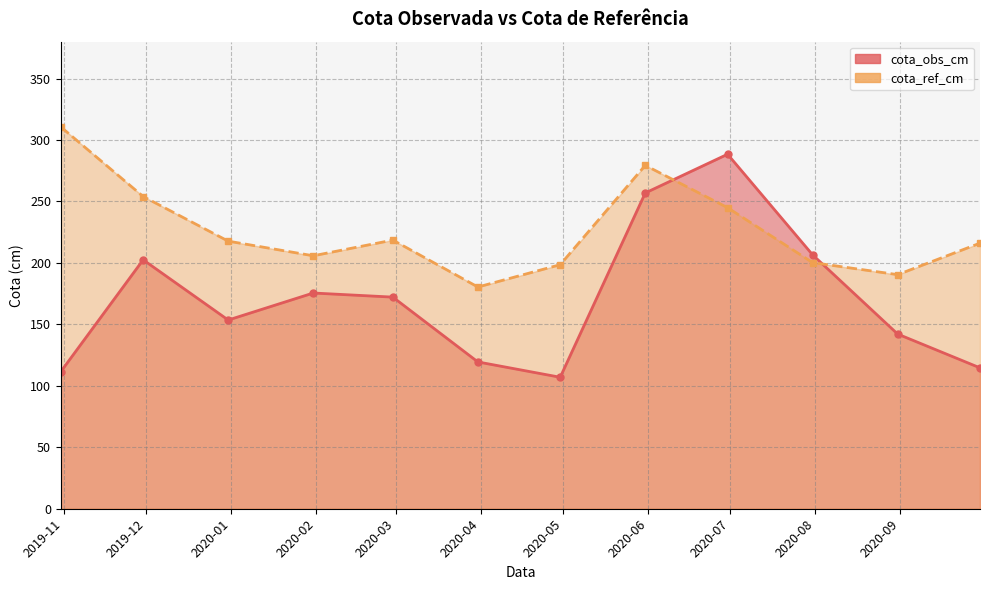

How many series are shown in this chart?

2